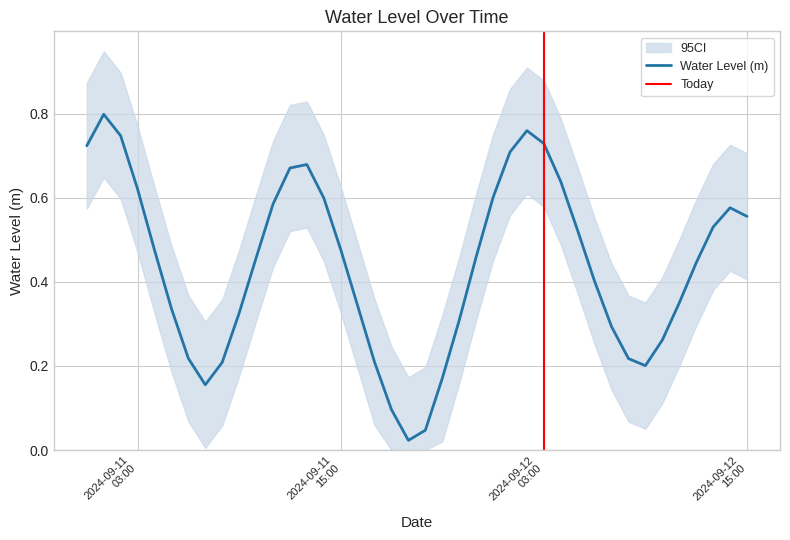

Where is the first local minimum?

2024-09-11 07:00:00